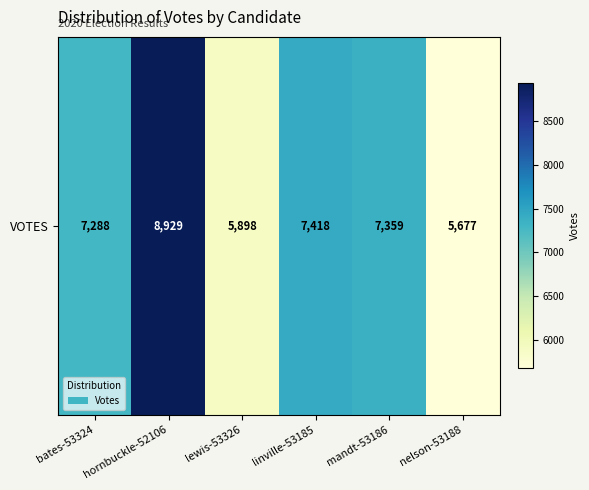

Which label corresponds to the largest value in the chart?

hornbuckle-52106